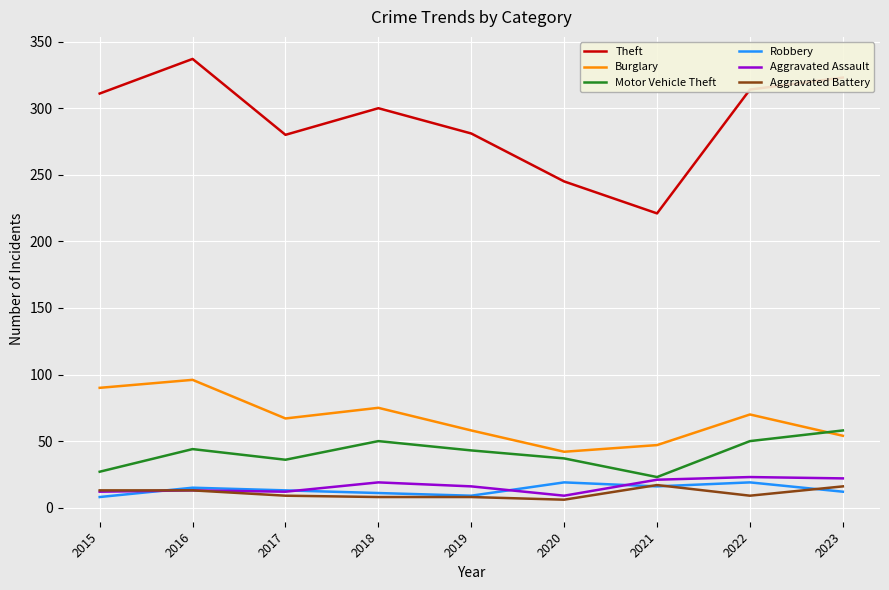

What is the spread (max minus min) of values at 2022?

305